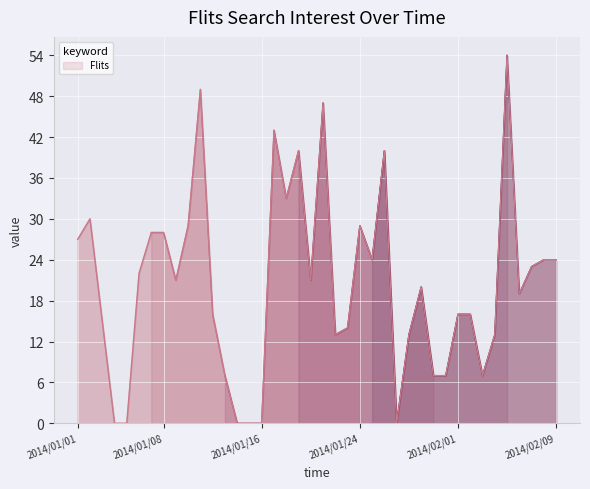

What is the change in value from 2014/01/02 to 2014/01/30?

-23